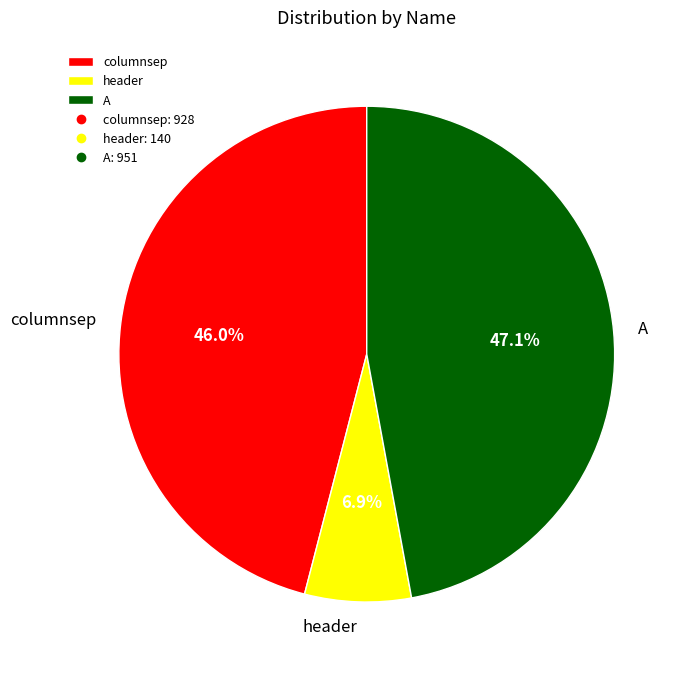

What percentage do A and header together represent?

54.0%